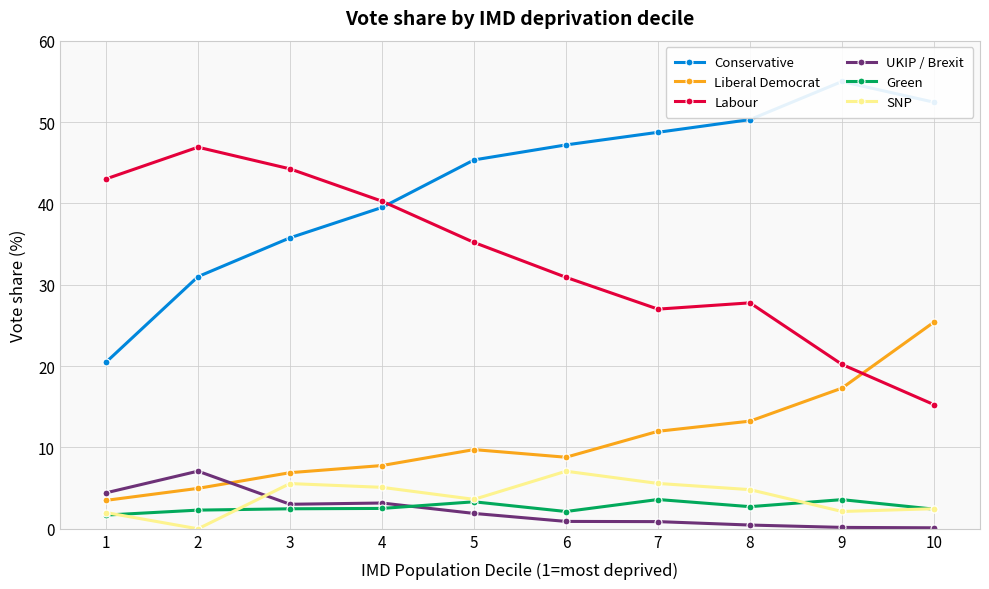

What are all the series names shown in the legend?

Conservative, Liberal Democrat, Labour, UKIP / Brexit, Green, SNP